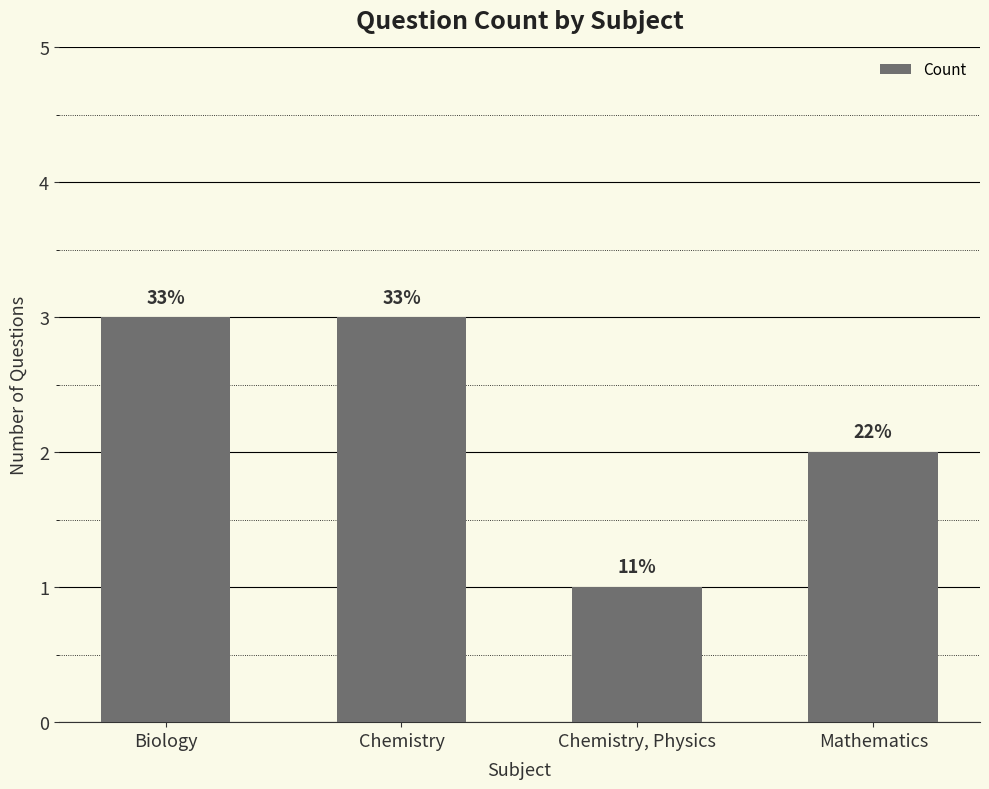

At which label is the value closest to 2?

Mathematics